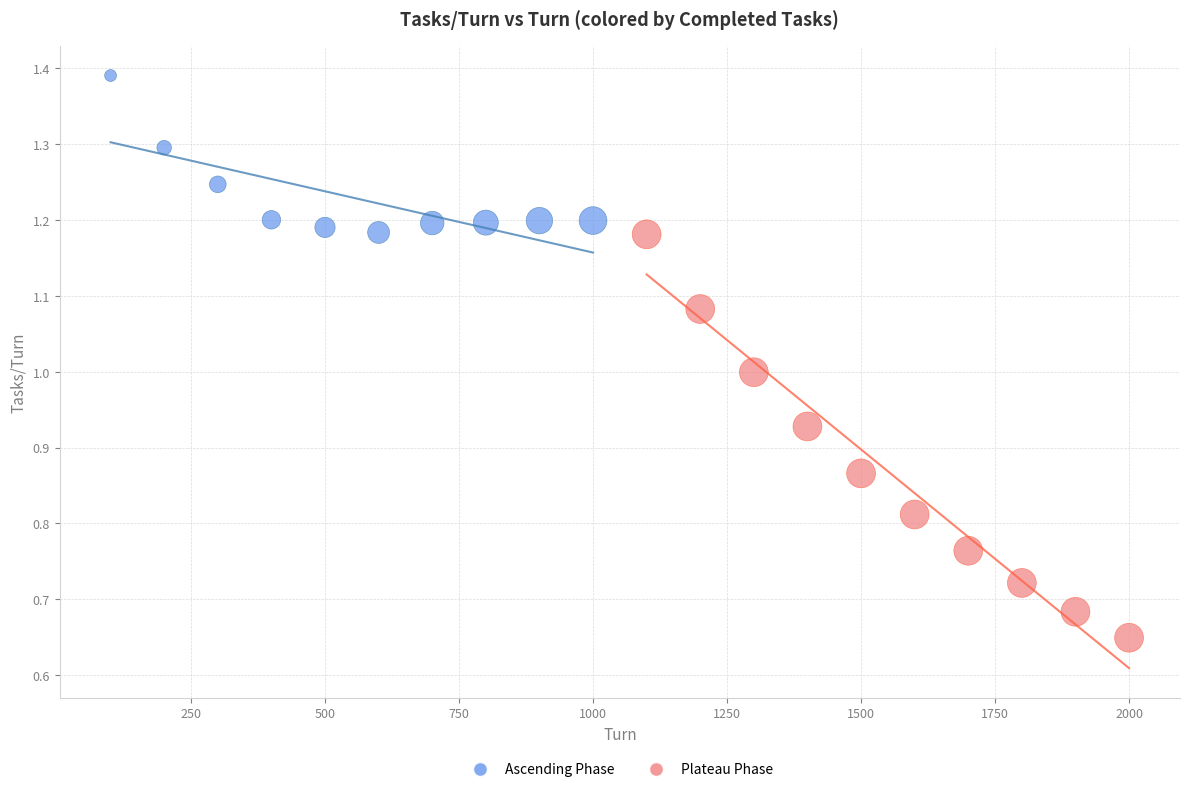

Which series has the largest Y range (max minus min)?

Plateau Phase